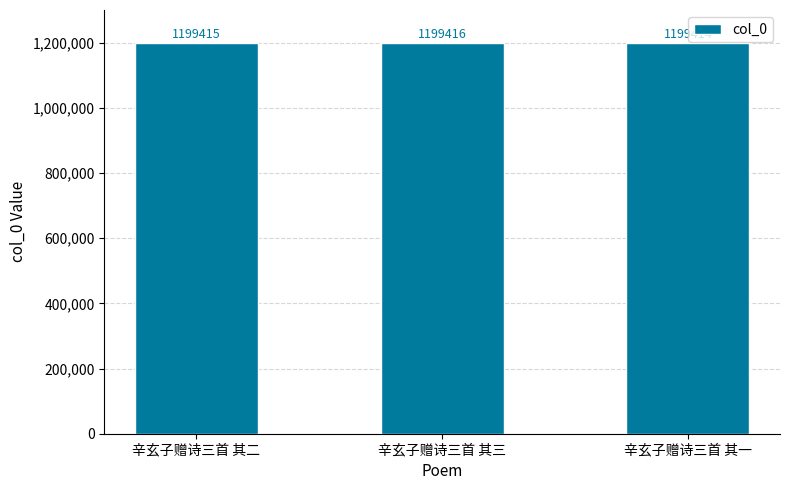

Reading right to left, extract all data points from this chart.

辛玄子赠诗三首 其一=1199414	辛玄子赠诗三首 其三=1199416	辛玄子赠诗三首 其二=1199415